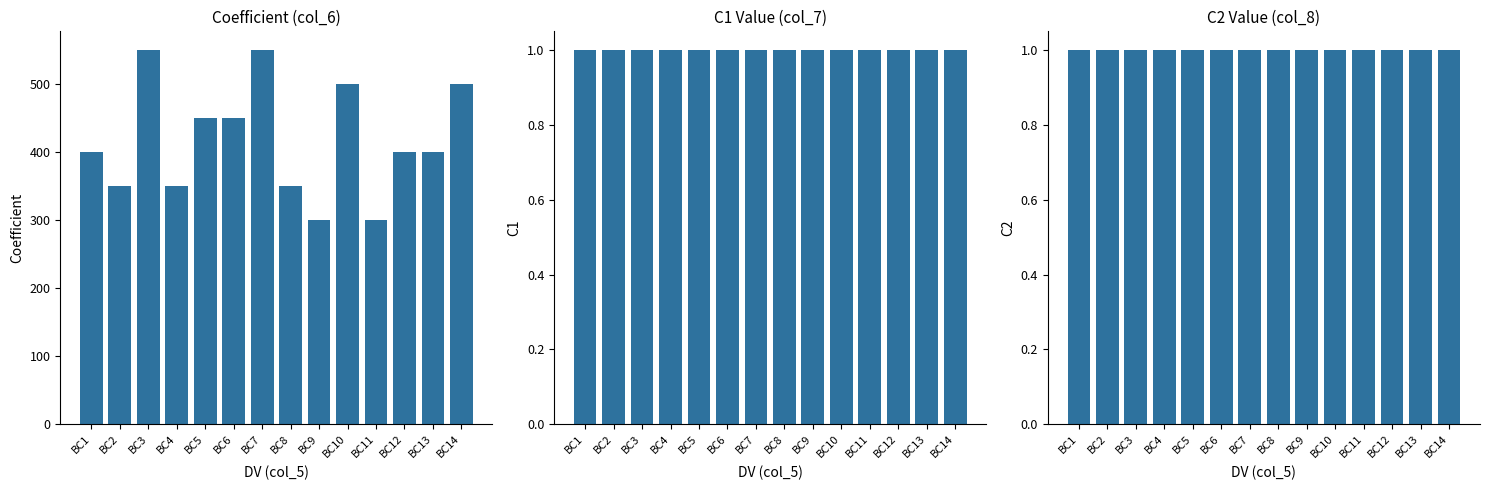

What is the highest value of the Coefficient series?

550